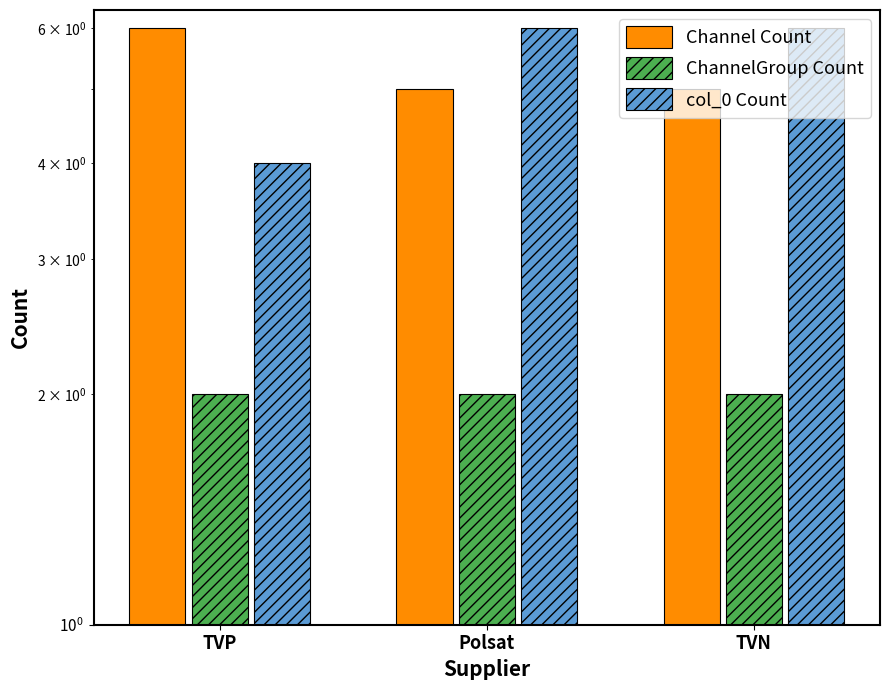

List the labels in order of Channel Count value, smallest first.

Polsat, TVN, TVP